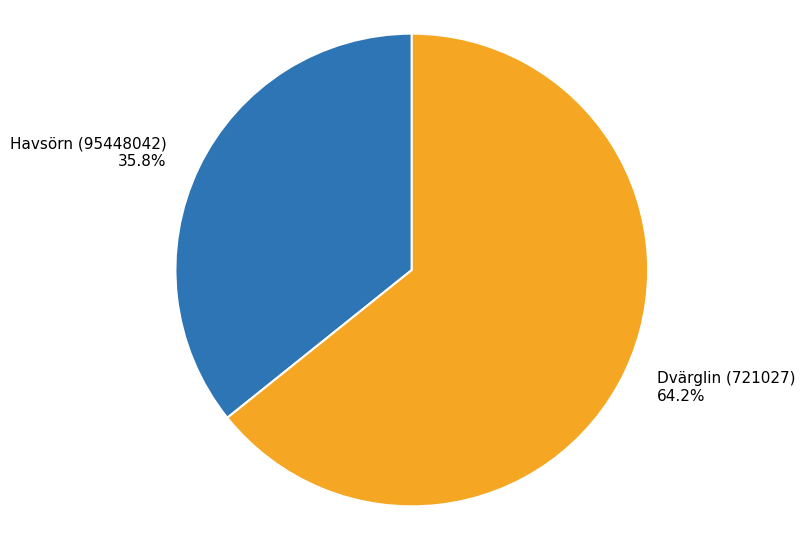

True or false: Dvärglin (721027) accounts for 79% of the total.

False